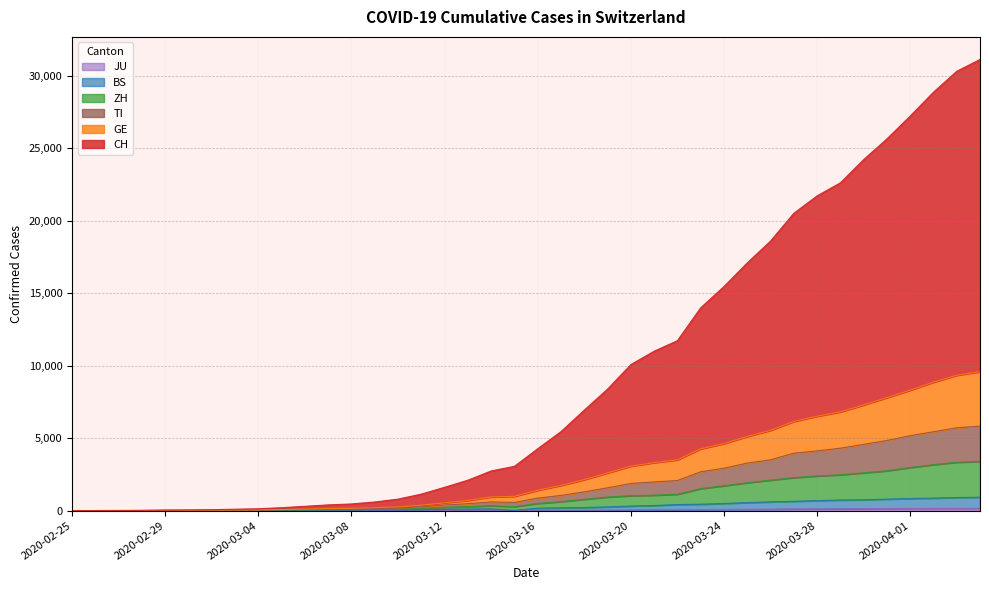

At 2020-03-03, list the series in order from smallest to largest.

JU, BS, ZH, TI, GE, CH